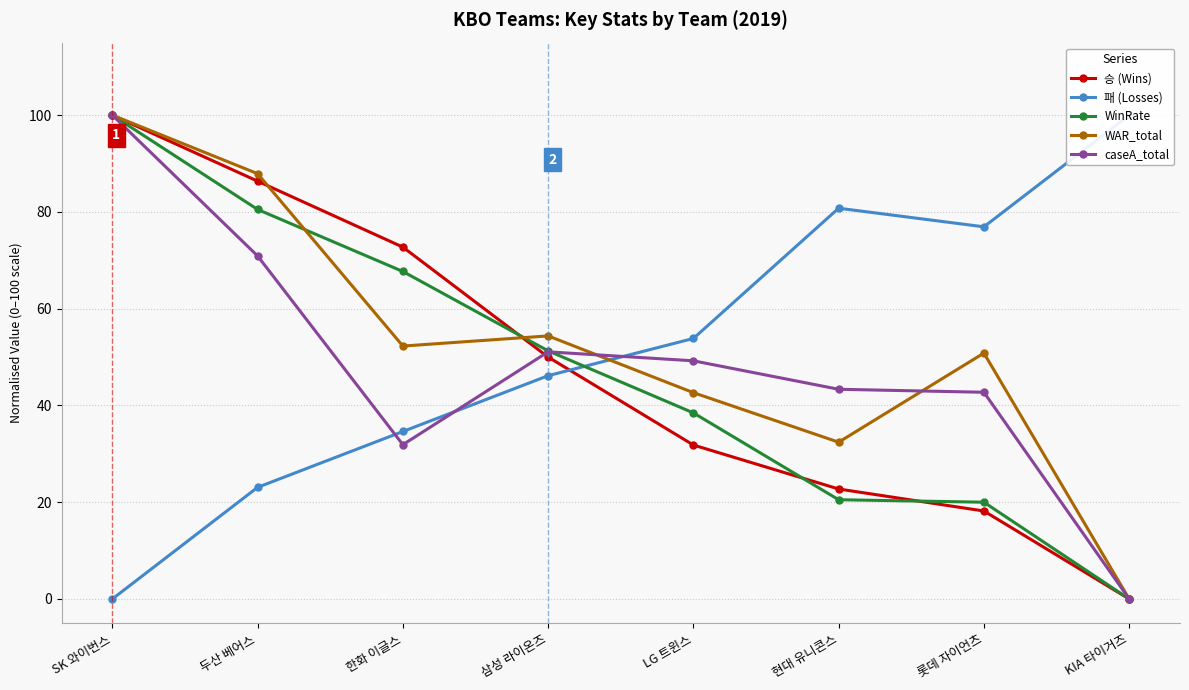

How many values in 패 (Losses) are above zero?

7